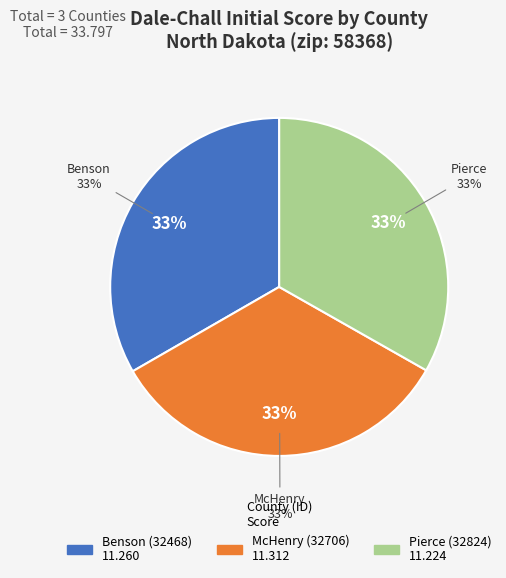

How much of the chart is everything except McHenry (32706)?

66.5%